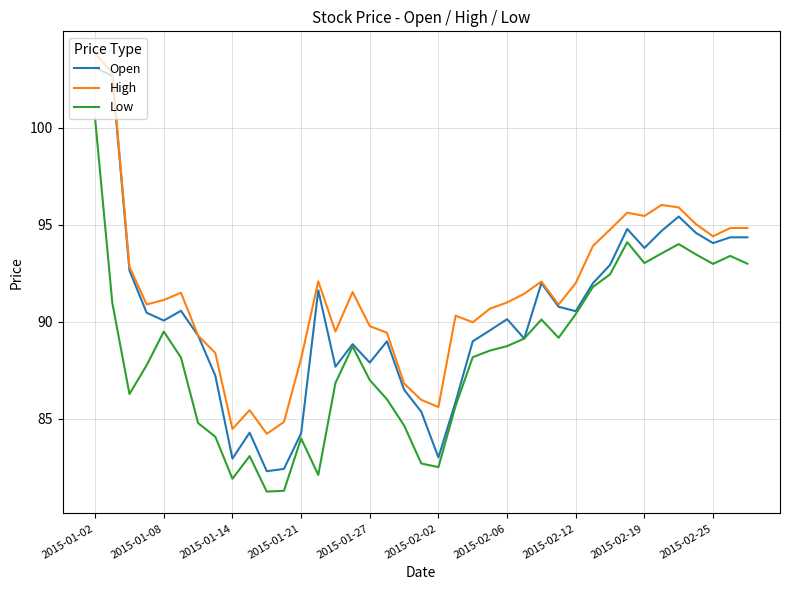

True or false: Low and High intersect in this chart.

False